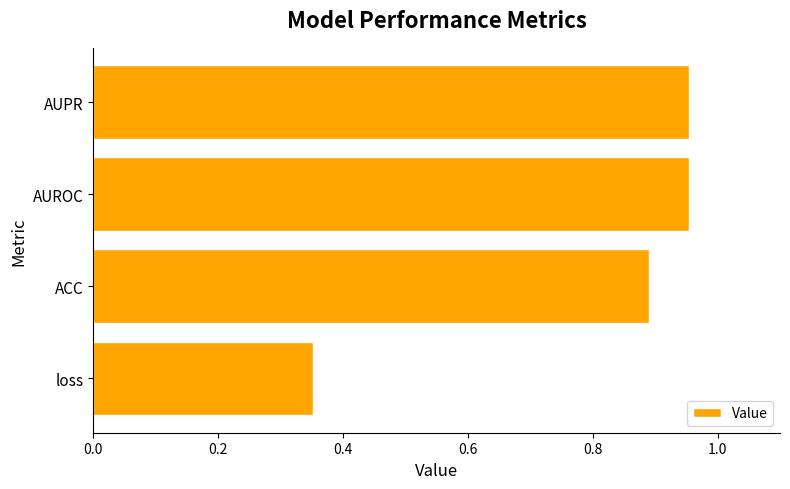

The chart shows a value of 0.9 at ACC. True or false?

True